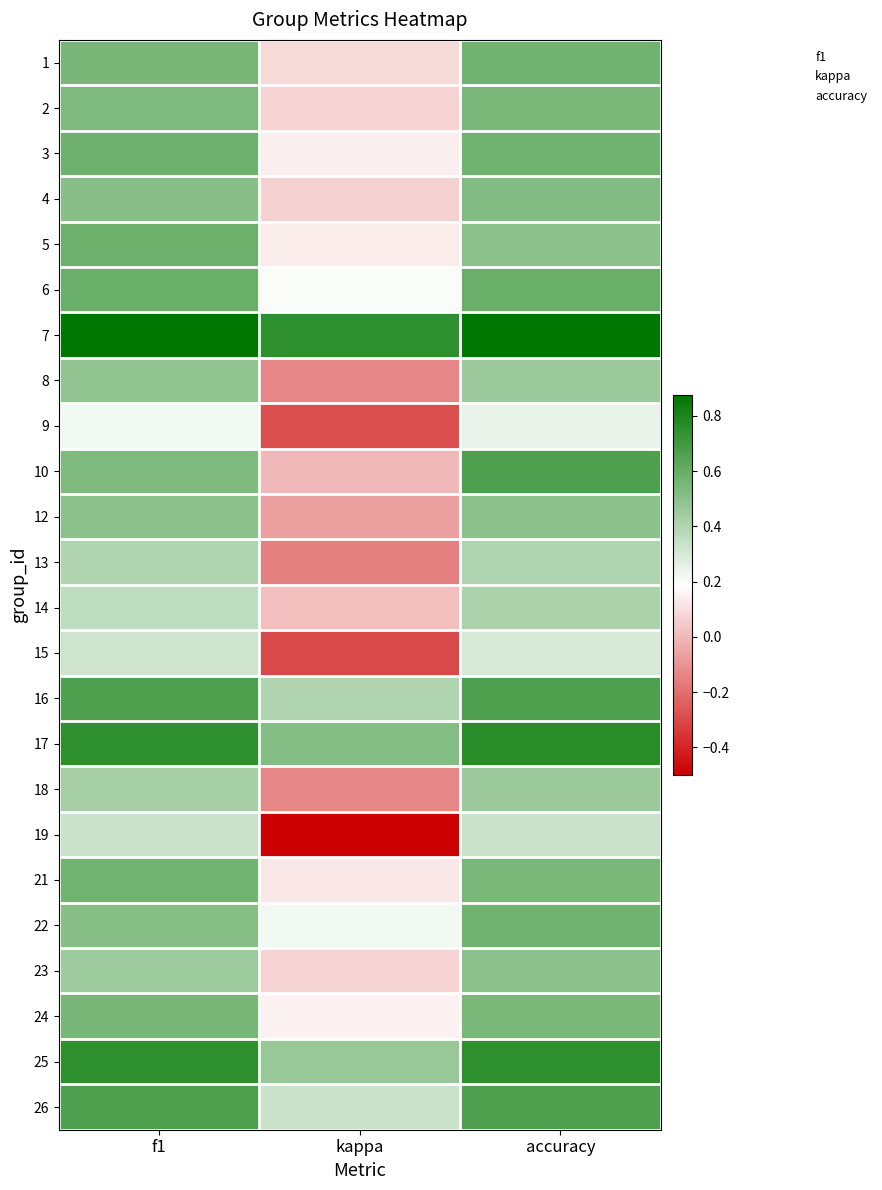

What is the spread (max minus min) of values at accuracy?

0.6